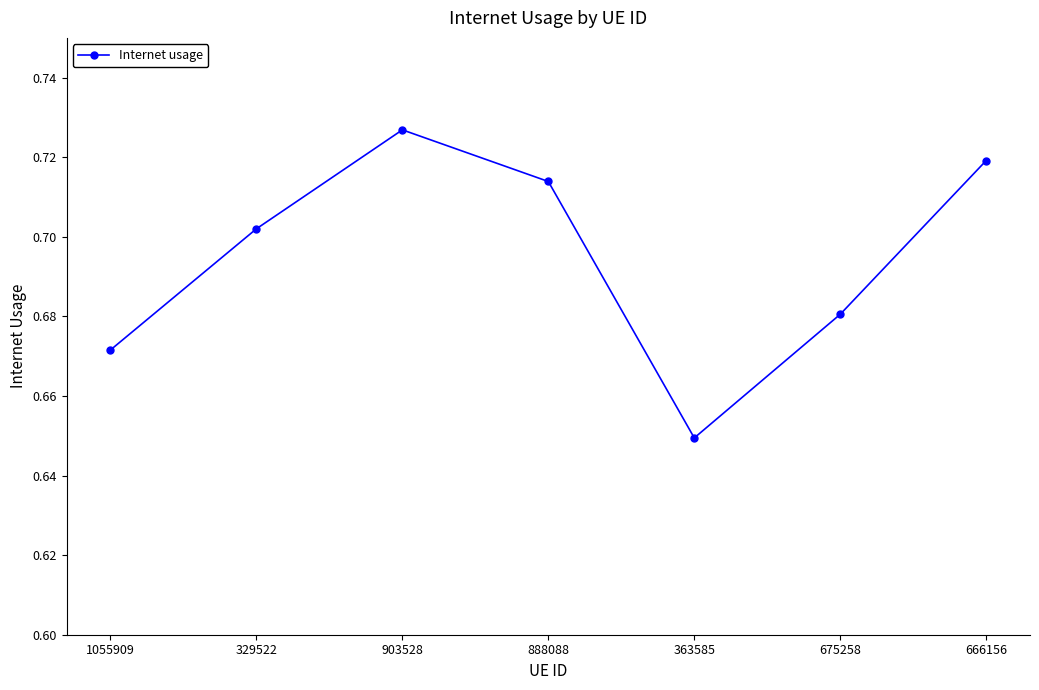

What is the sum of all values?

4.9